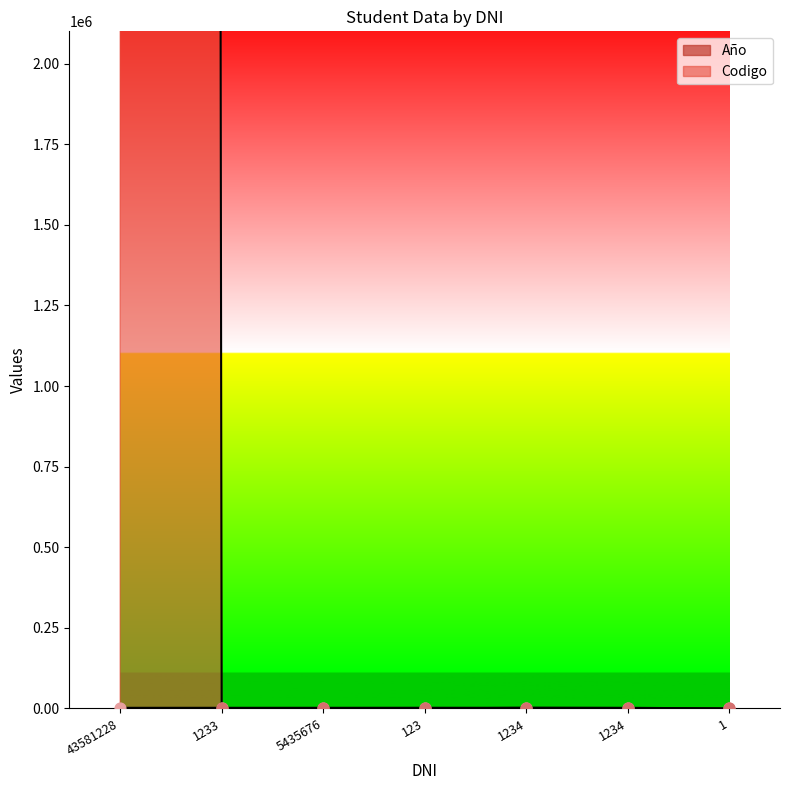

Which series has the largest total across all categories?

Codigo